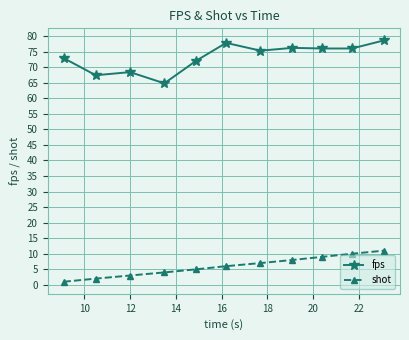

What is the sum of all fps values?

805.5